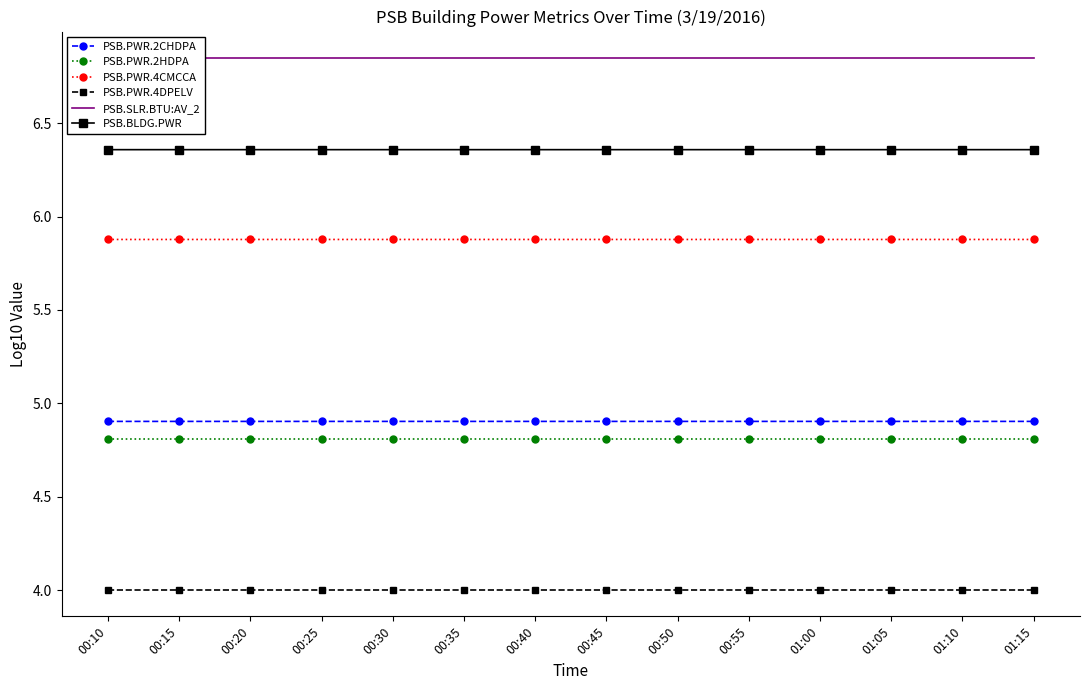

True or false: PSB.PWR.4CMCCA and PSB.PWR.4DPELV cross at least once.

False